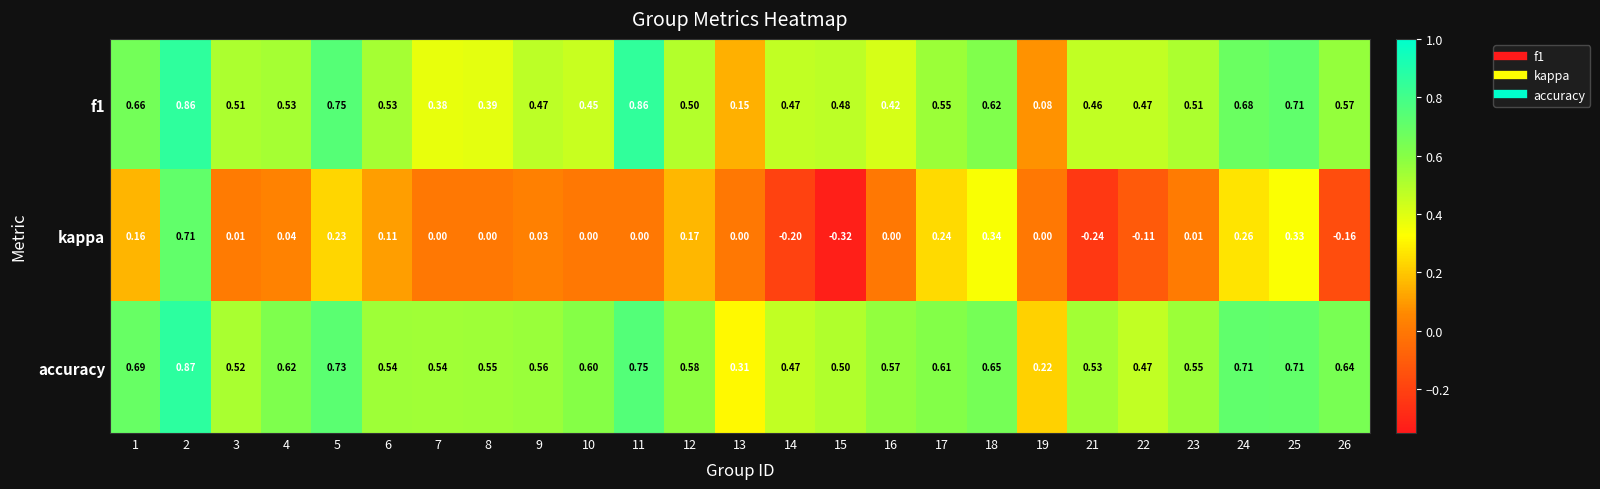

Is the value of accuracy at 22 greater than the value of kappa at 1?

Yes